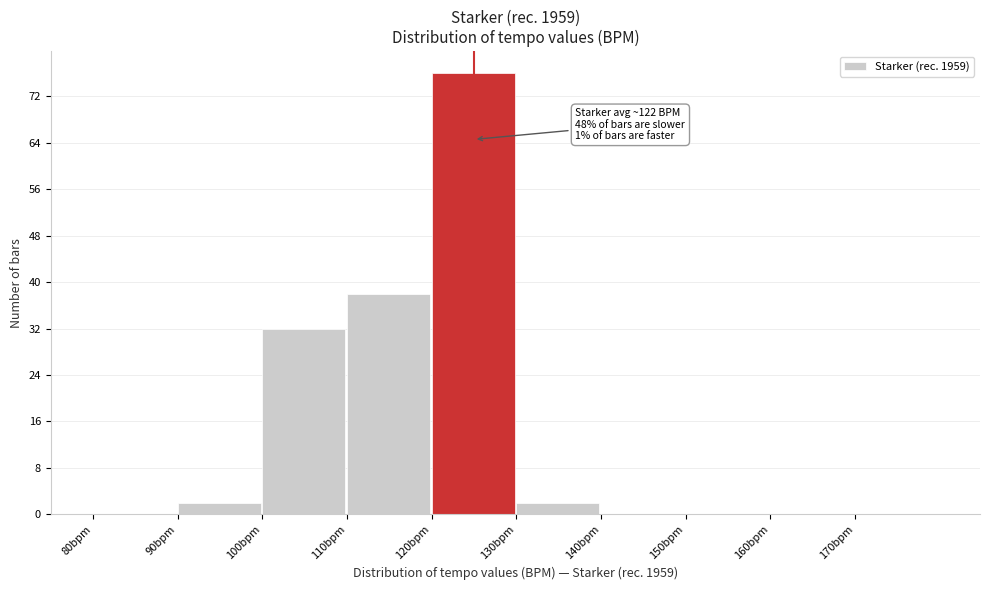

Over which range of the x-axis is the bar tallest?

120 to 130